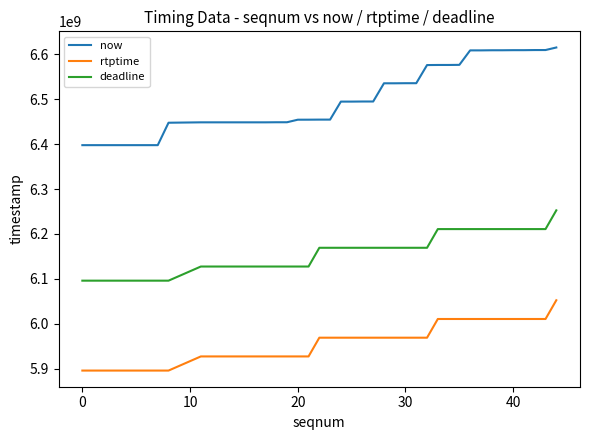

Which series has the widest spread of values?

now